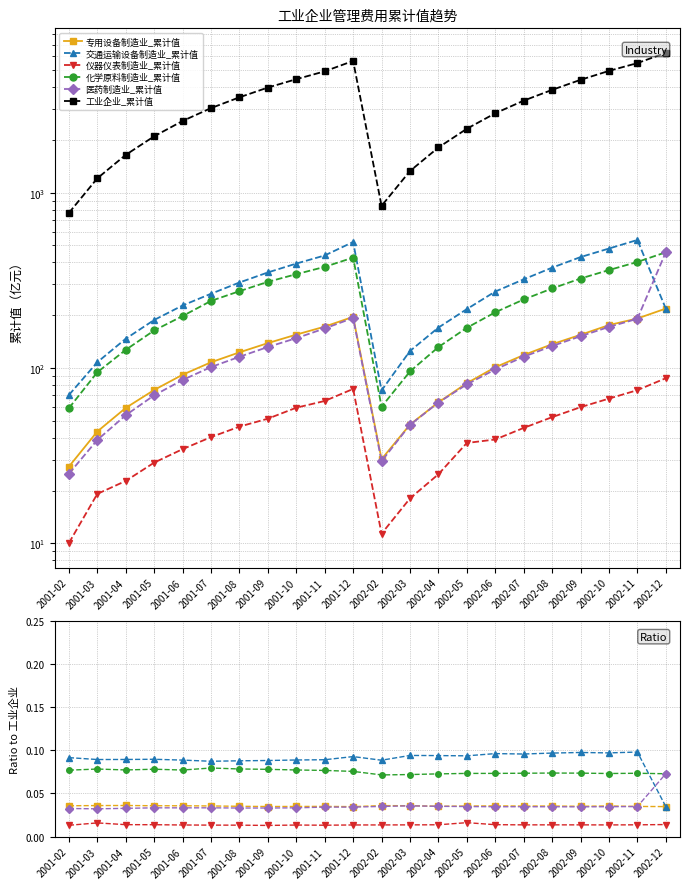

At which label does 医药制造业_累计值 reach its peak?

2002-12